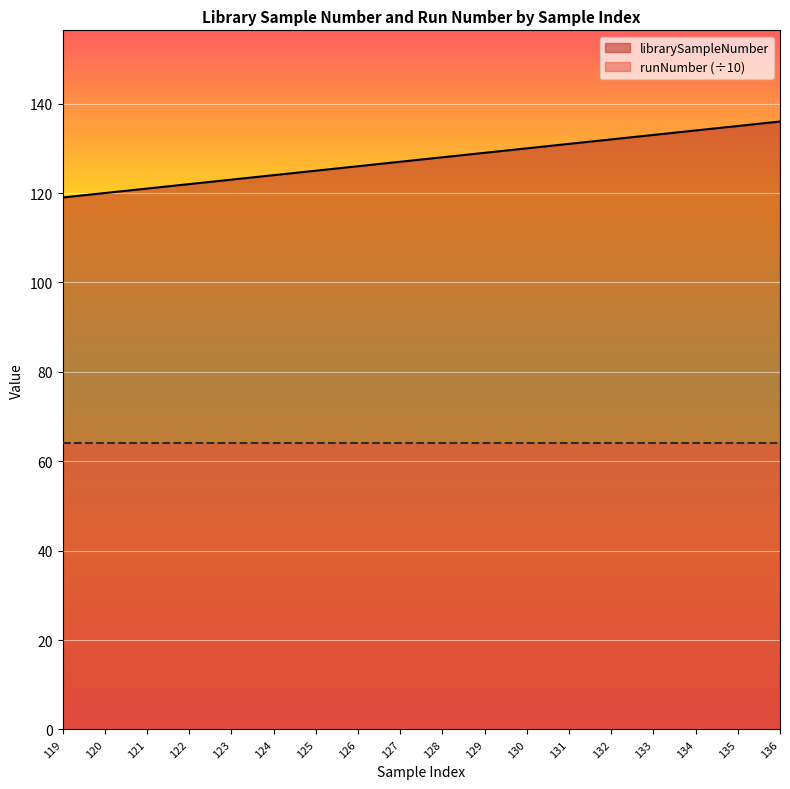

What is the sum of all values?

2295